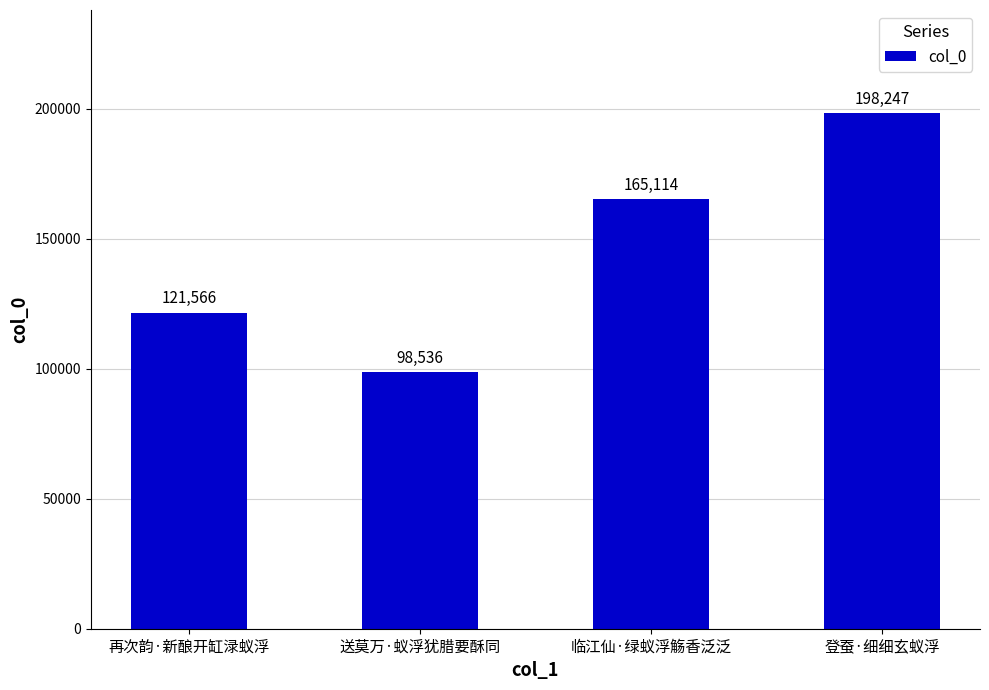

What is the ratio of the value at 登蚕·细细玄蚁浮 to the value at 送莫万·蚁浮犹腊要酥同?

2.0